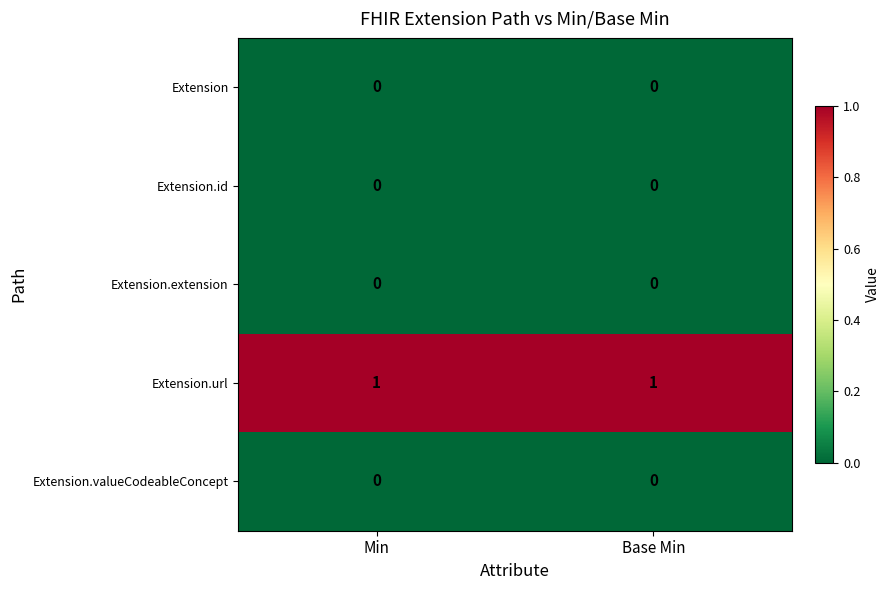

Reading left to right, extract all data points from this chart.

Extension: Min=0	Base Min=0
Extension.id: Min=0	Base Min=0
Extension.extension: Min=0	Base Min=0
Extension.url: Min=1	Base Min=1
Extension.valueCodeableConcept: Min=0	Base Min=0